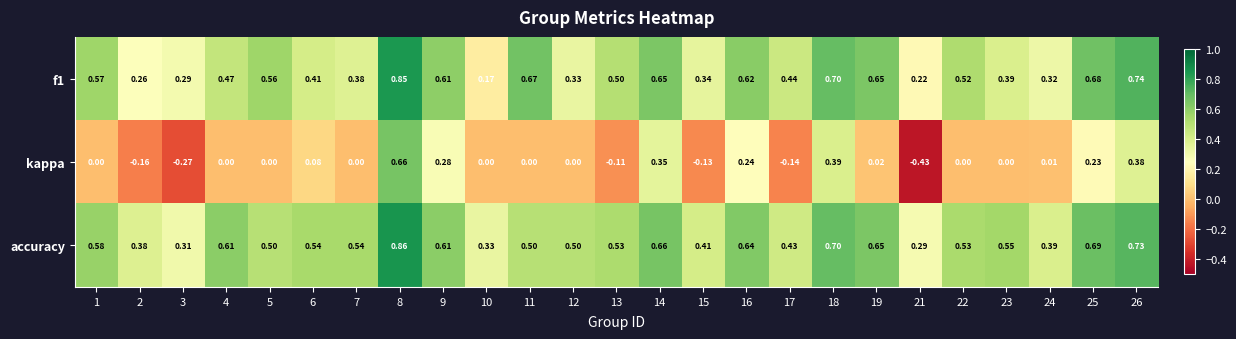

Is the value of kappa at 25 greater than the value of f1 at 25?

No